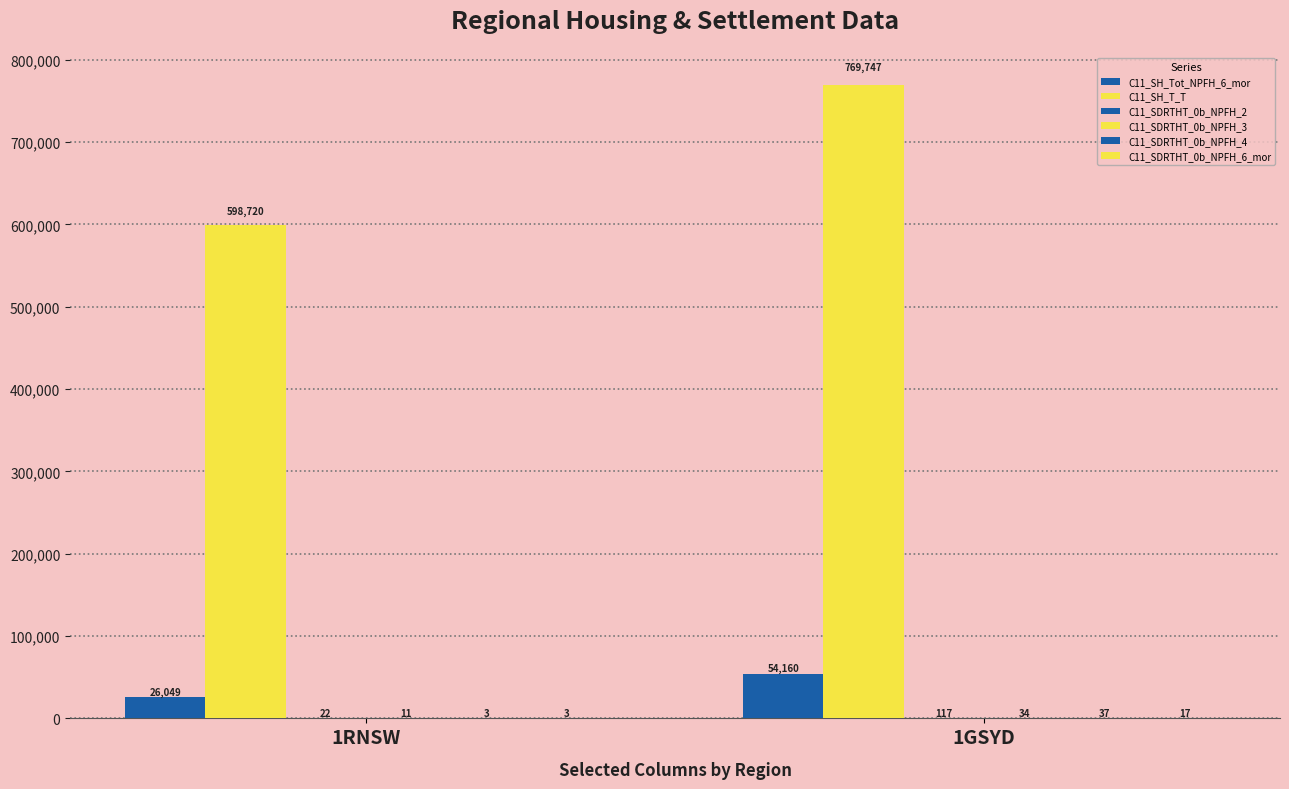

The C11_SDRTHT_0b_NPFH_2 series shows 36 at 1RNSW. True or false?

False